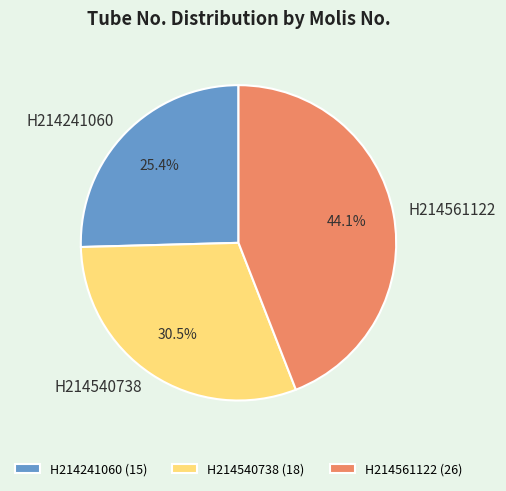

Which has a higher value, H214561122 or H214241060?

H214561122